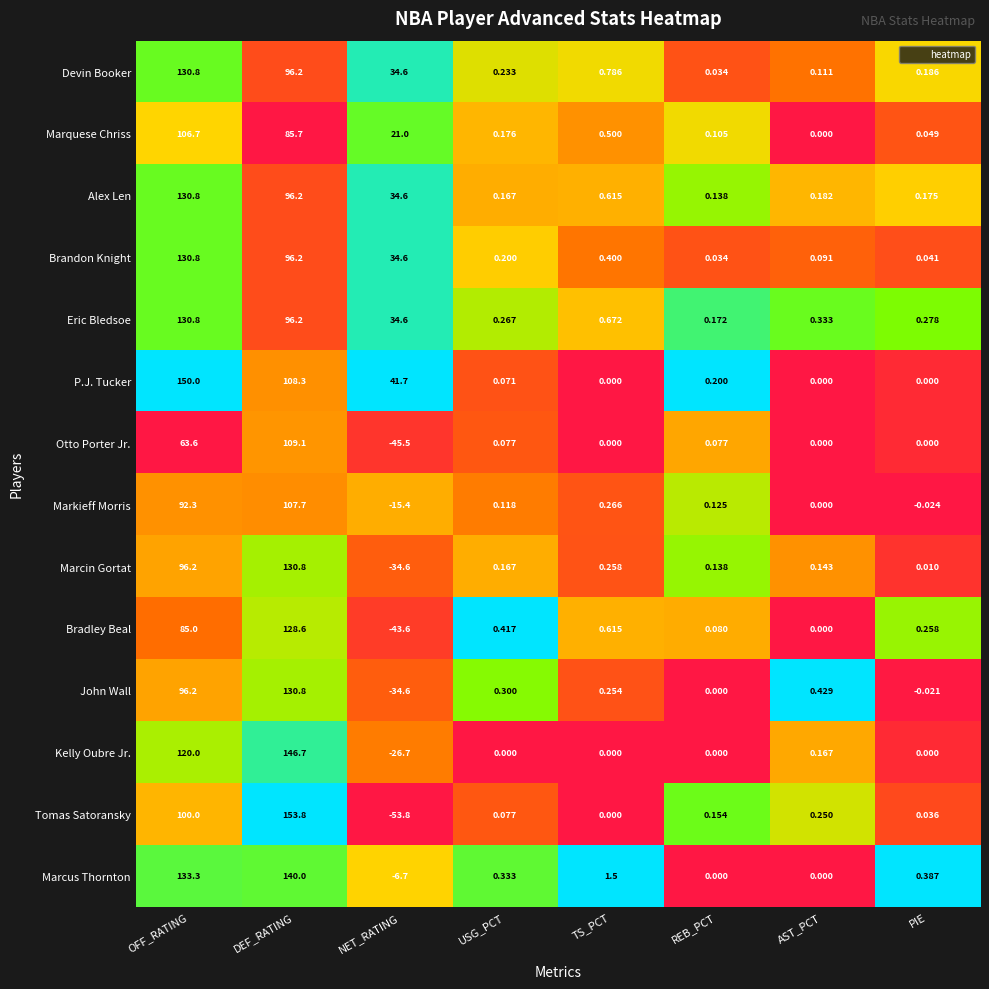

At which label is Alex Len closest to 65?

NET_RATING